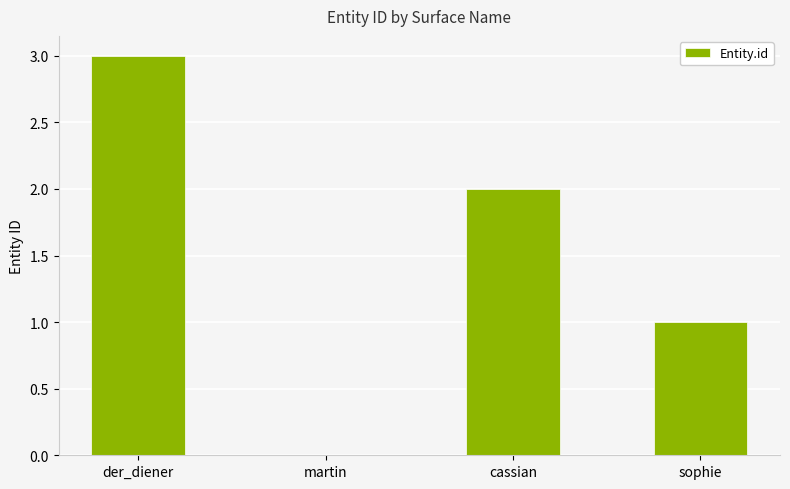

What is the sum of the values at sophie and der_diener?

4